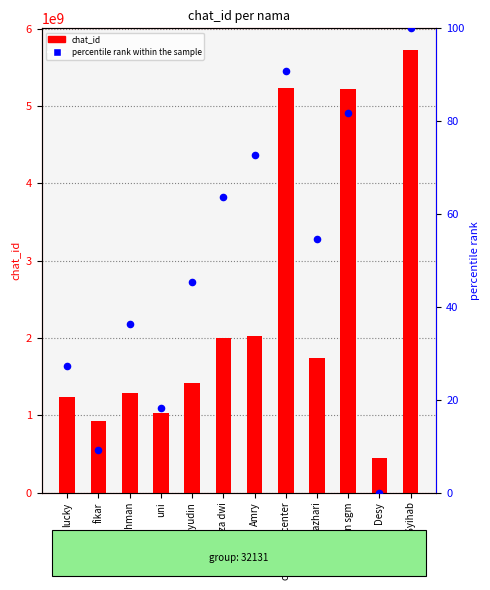

Which series has the widest spread of Y values?

chat_id